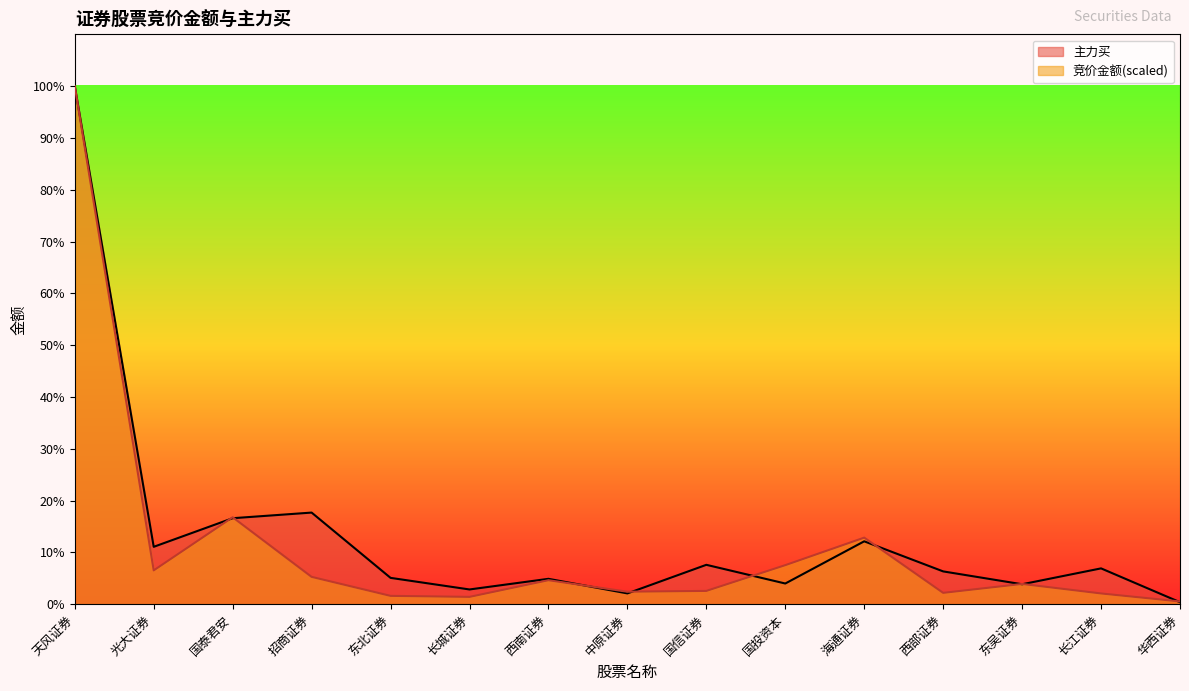

What is the difference between the maximum and minimum values in the 竞价金额 series?

428296799.2